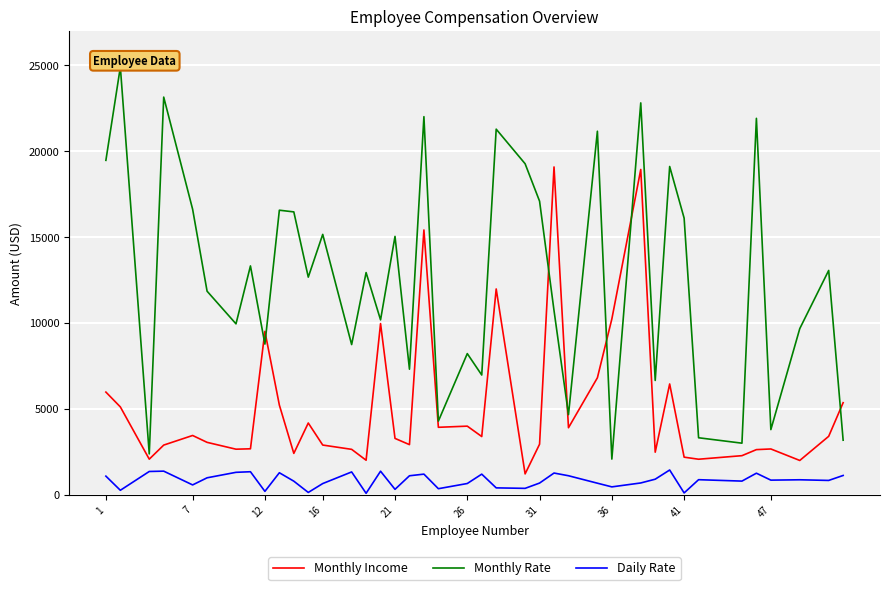

How many data points in Monthly Income are above 3407?

19